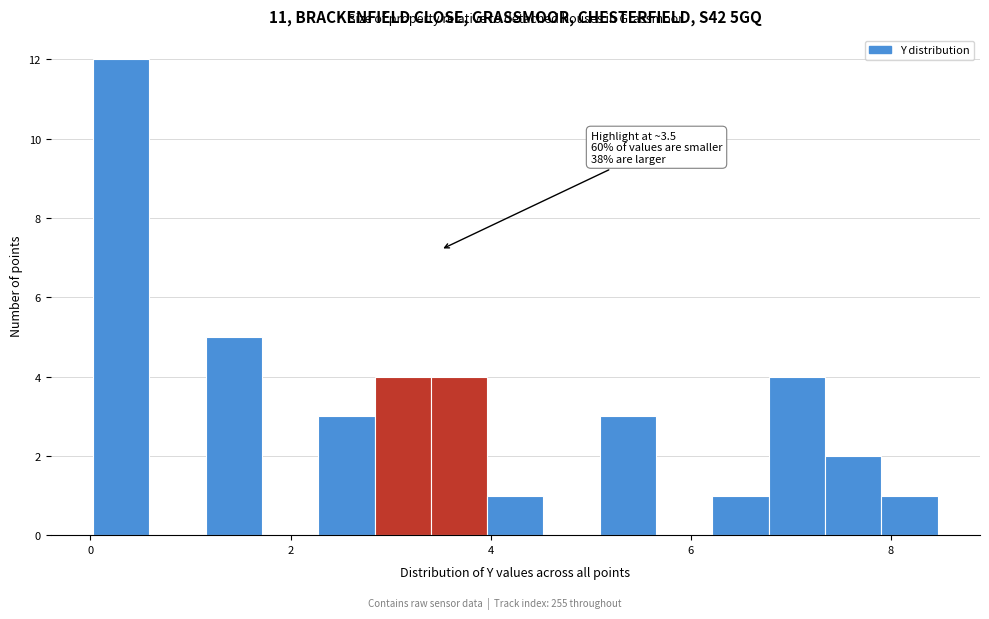

Read against the x-axis, roughly where is the centre of the tallest bar?

0.4